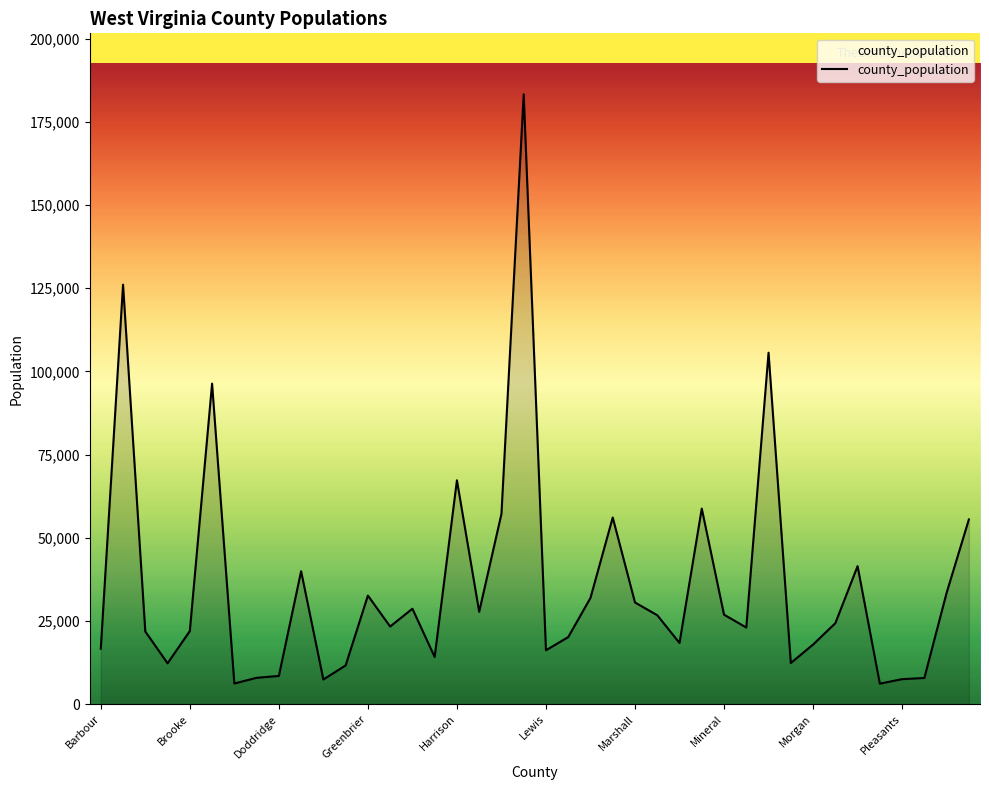

What is the difference between the maximum and minimum values?

177137